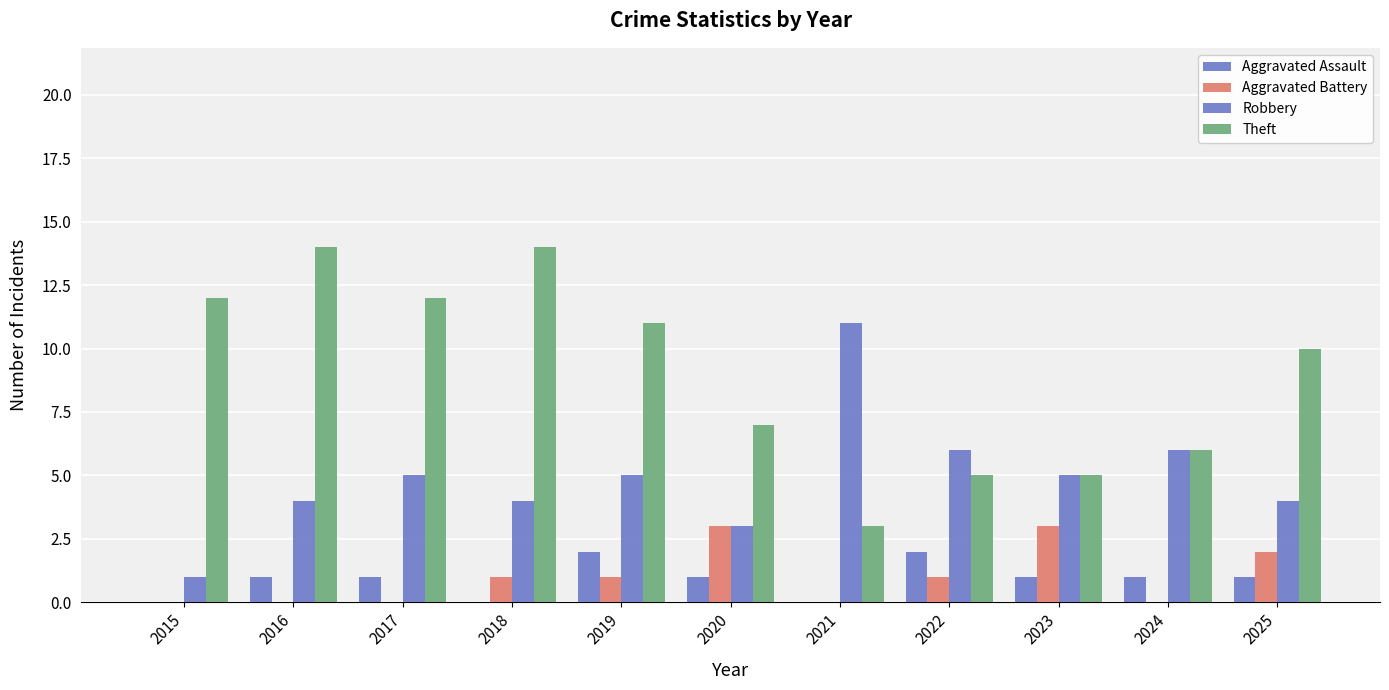

At which label does Aggravated Assault first exceed 1?

2019